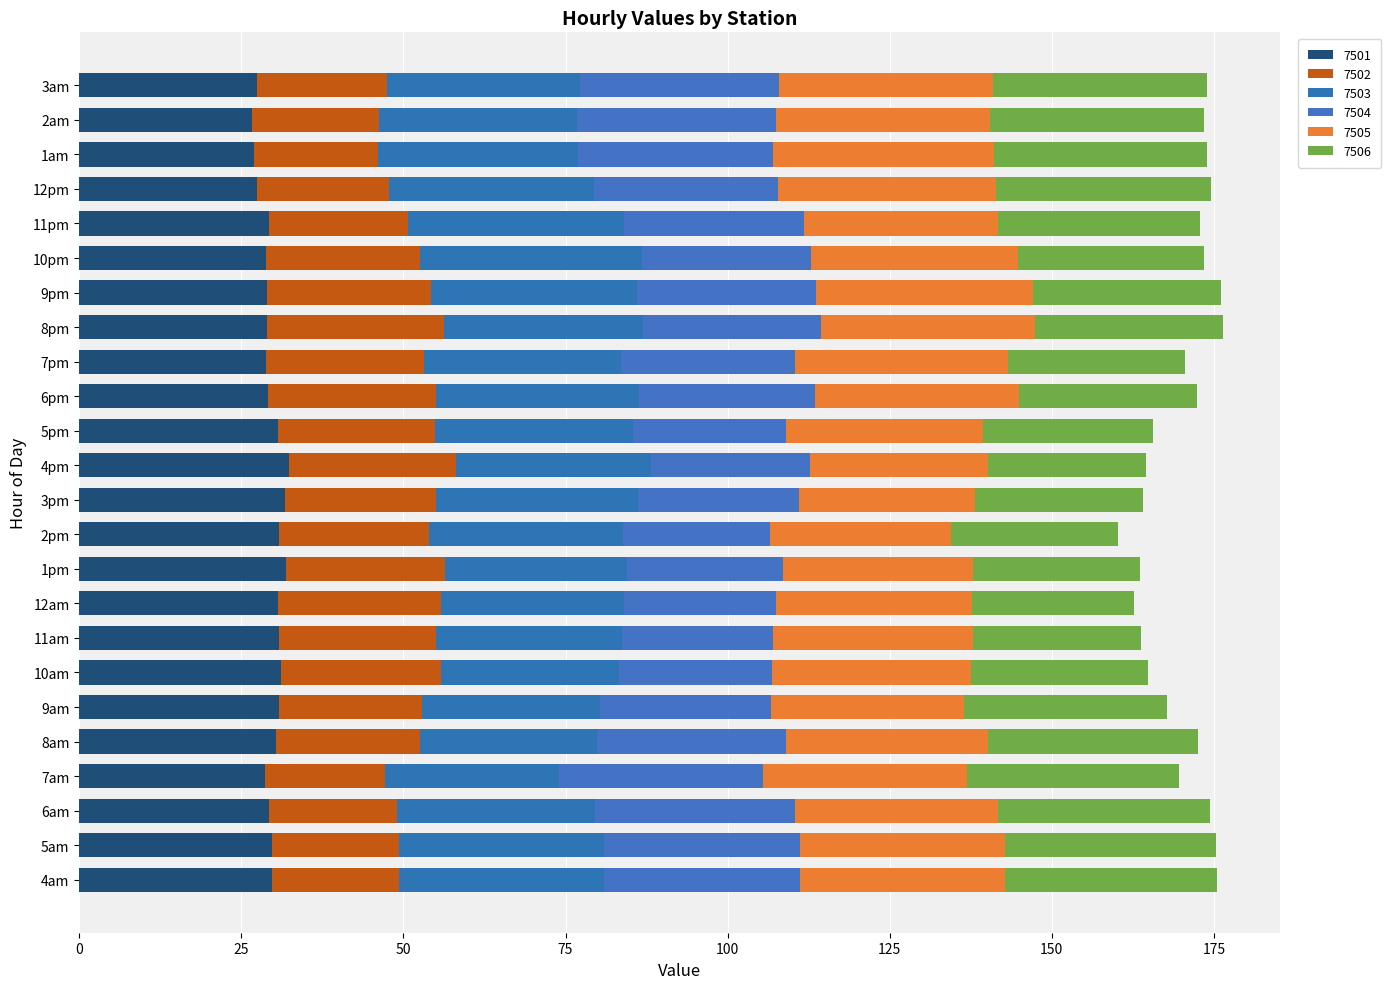

Count the number of data series in this chart.

6